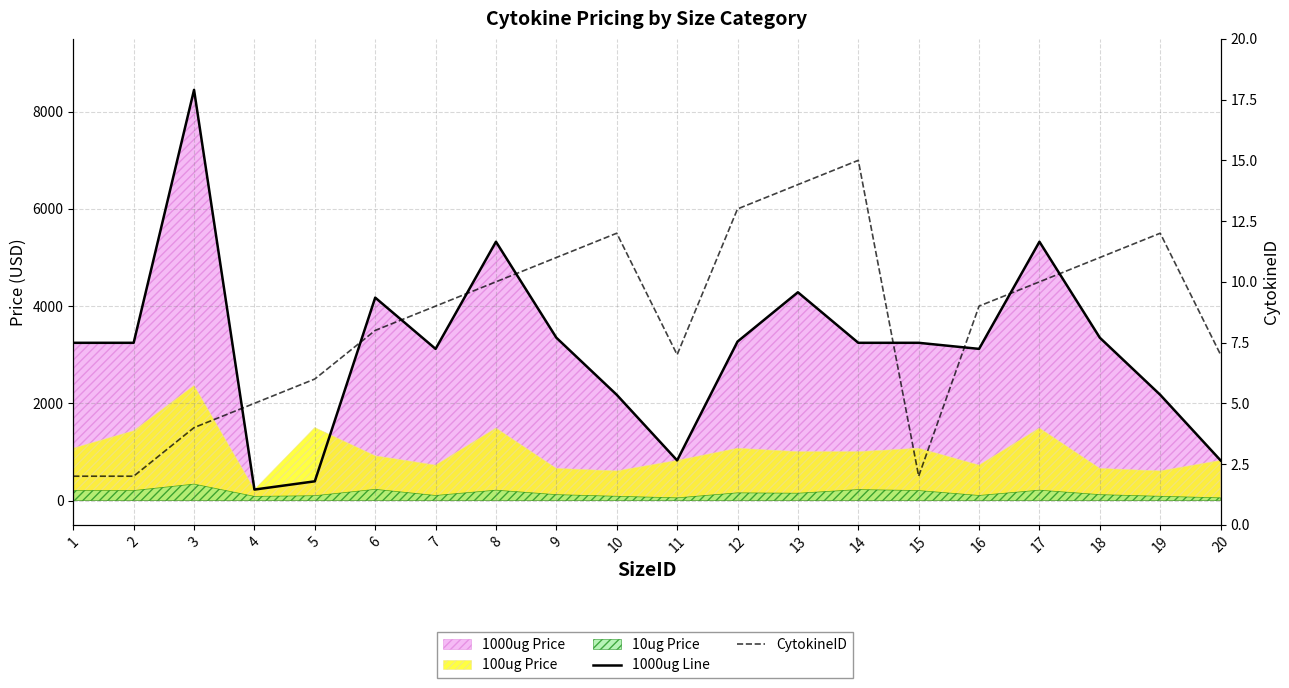

Reading left to right, list all the values displayed in this chart.

1000ug Line: 3245	3245	8450	225	395	4175	3120	5325	3350	2175	825	3270	4285	3245	3245	3120	5325	3350	2175	825
CytokineID: 2	2	4	5	6	8	9	10	11	12	7	13	14	15	2	9	10	11	12	7